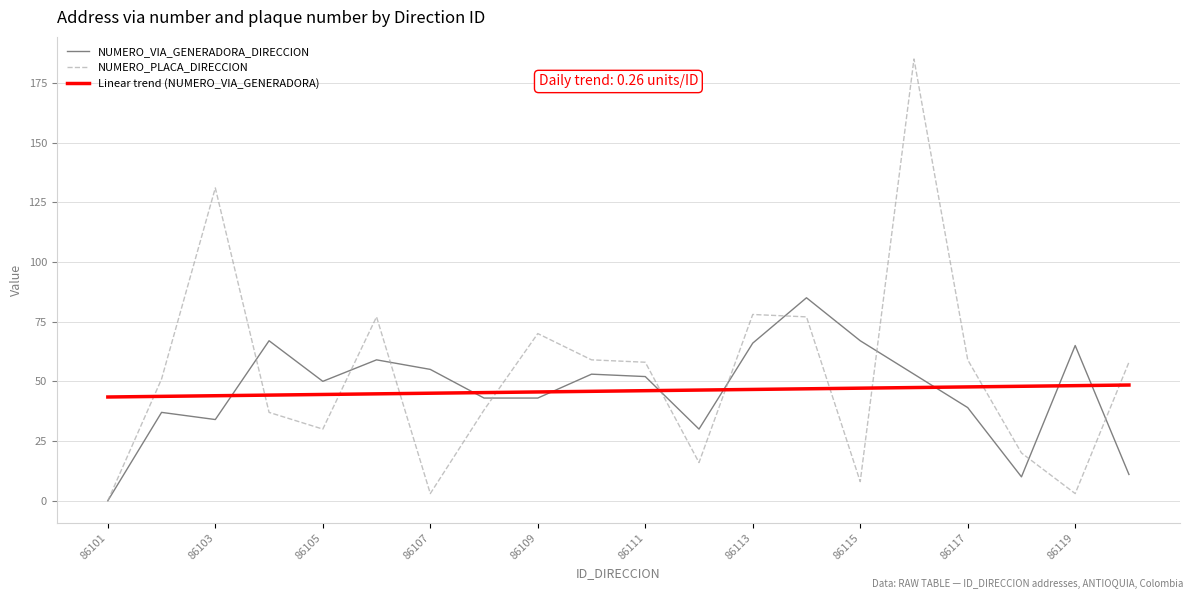

Which series has the largest range (max minus min)?

NUMERO_PLACA_DIRECCION